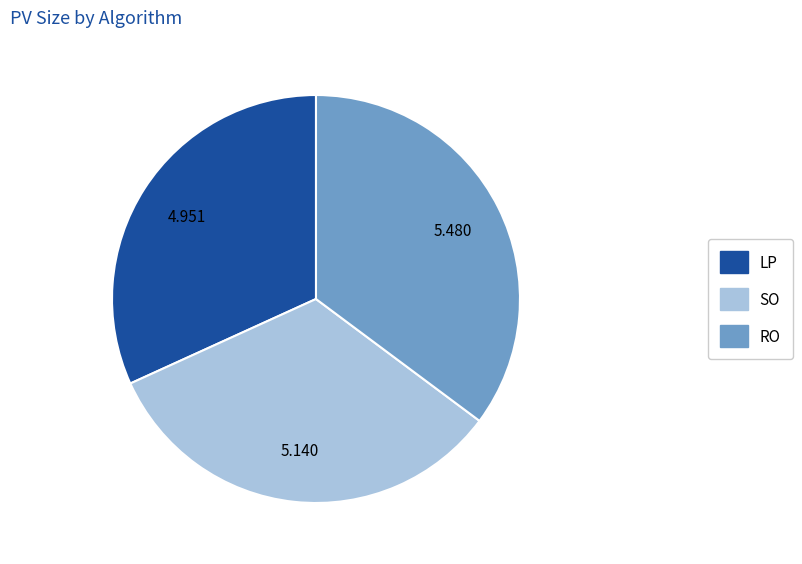

Count the number of slices in the pie.

3